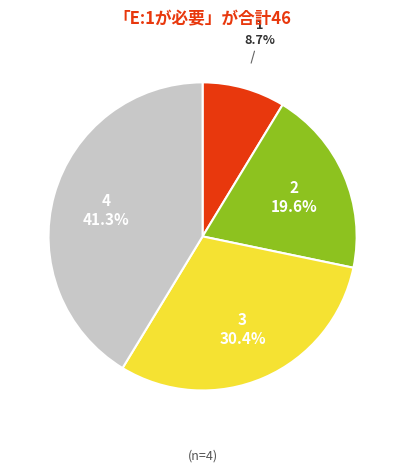

Does any single category account for the majority?

No